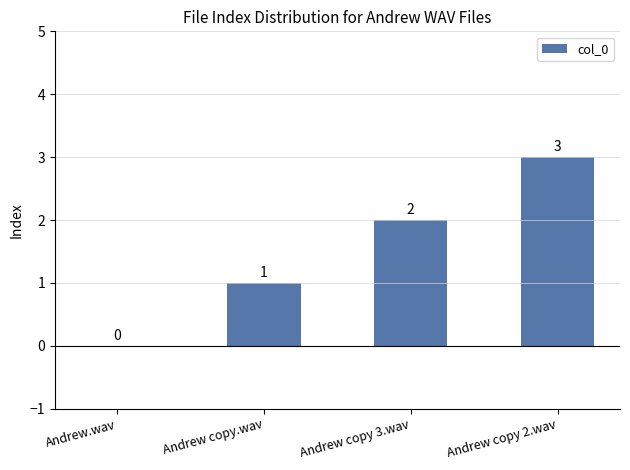

Which label corresponds to the largest value in the chart?

Andrew copy 2.wav